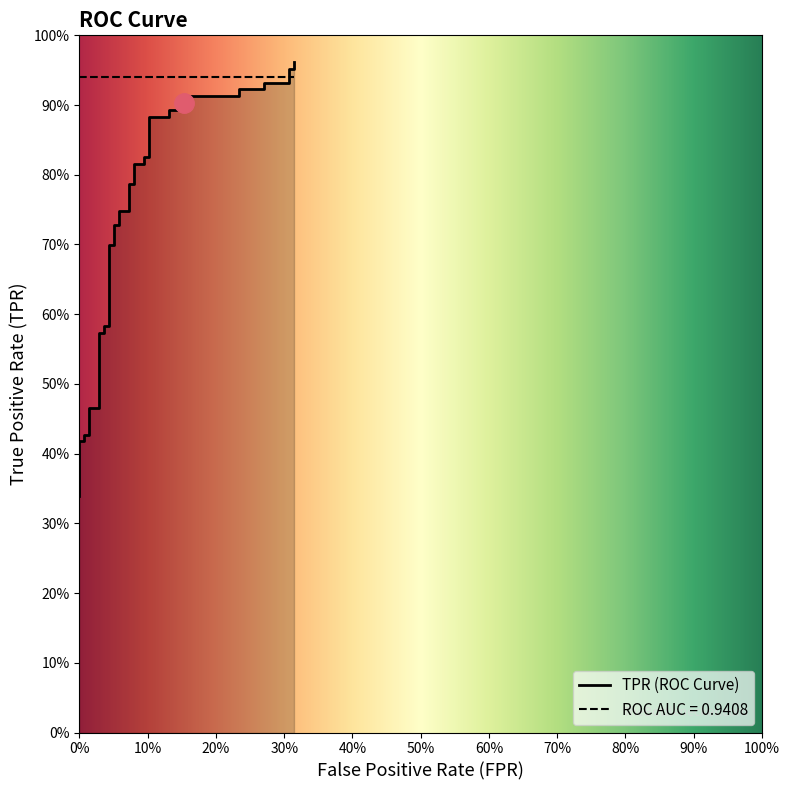

Does the chart display data point markers on the line(s)?

No